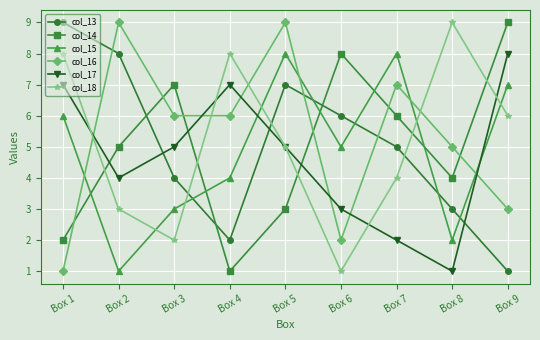

Between Box 2 and Box 8, which series saw the biggest shift?

col_18